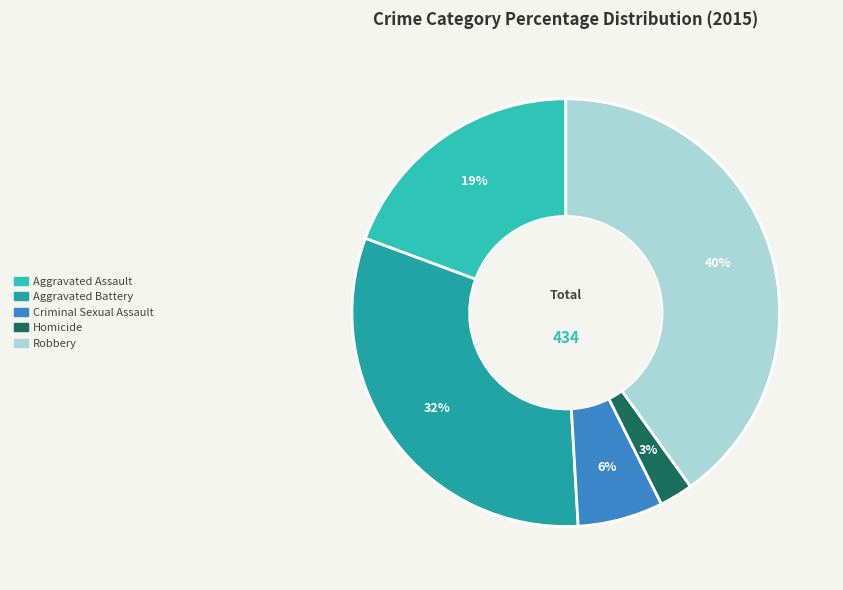

True or false: Aggravated Battery accounts for 32% of the total.

True